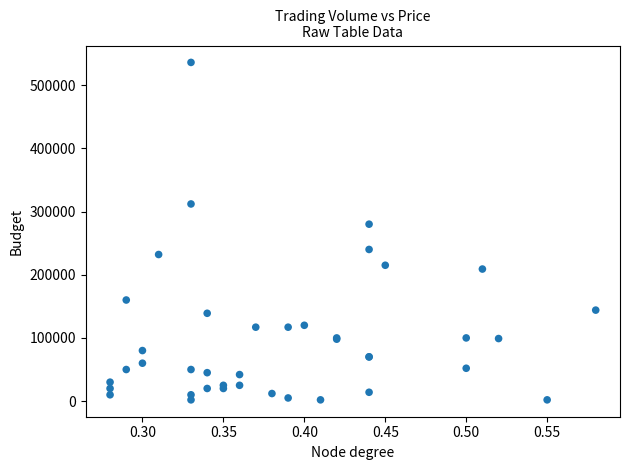

What Y value in the scatter plot is closest to 269000?

280000